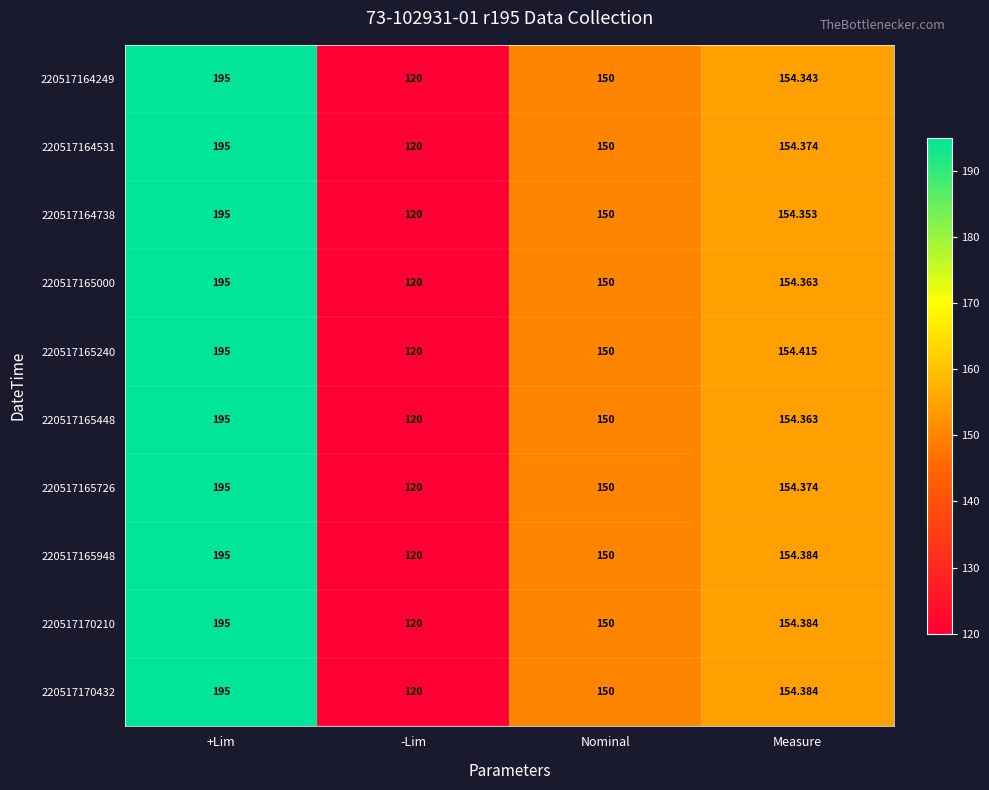

Rank the categories by 220517165726 value from highest to lowest.

+Lim, Measure, Nominal, -Lim